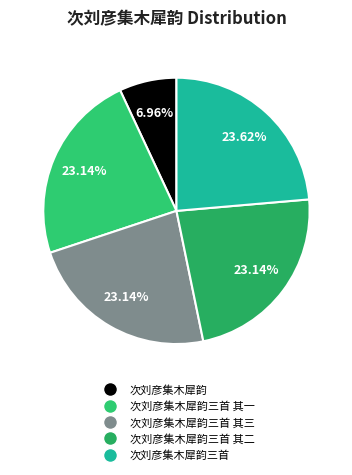

Count the number of slices in the pie.

5